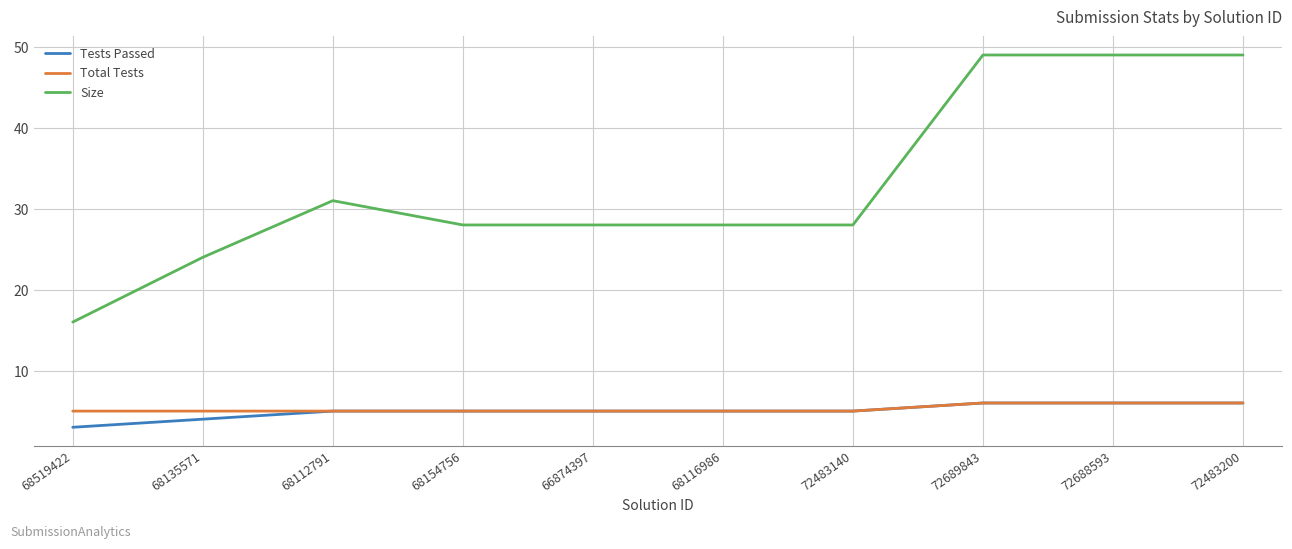

Is the value of Total Tests at 68116986 greater than the value of Size at 72483140?

No